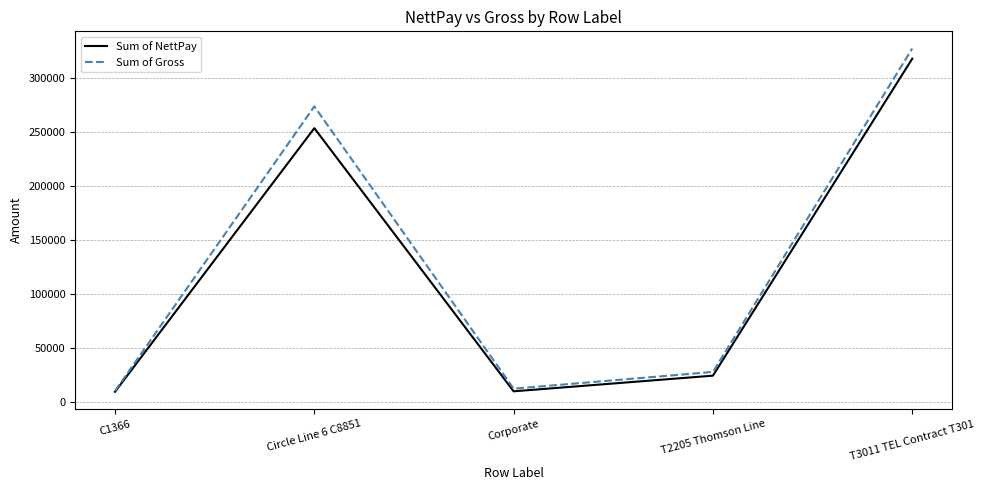

Which series has the widest spread of values?

Sum of Gross